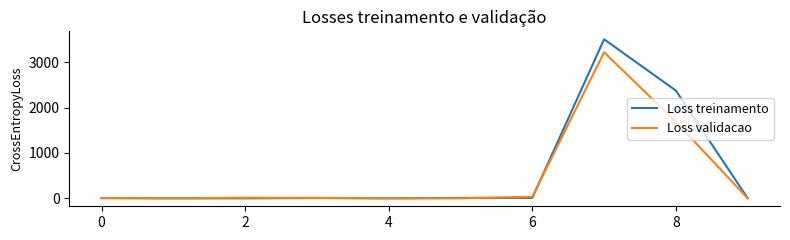

Which series has the widest spread of values?

Loss treinamento